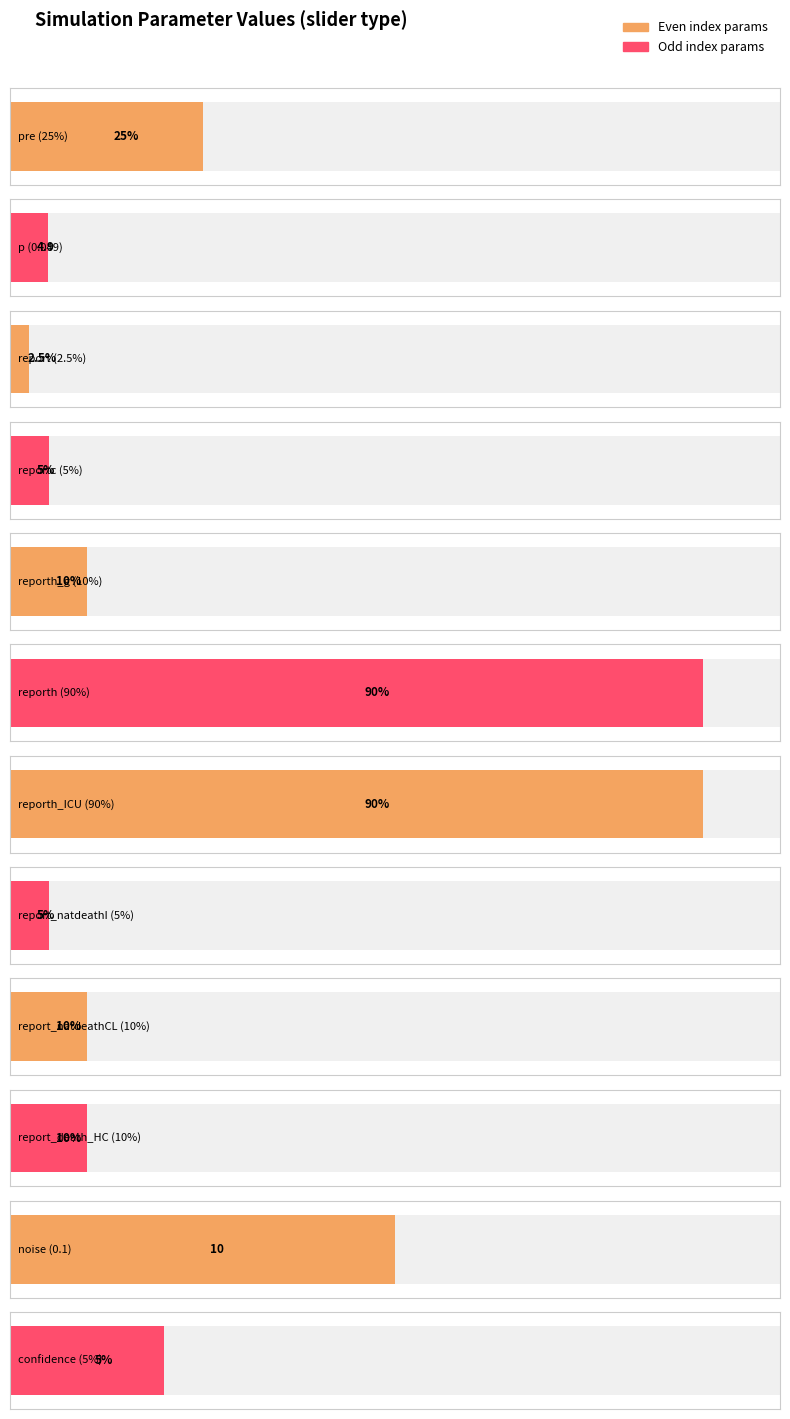

How many data points in Average utilization are above 10?

3